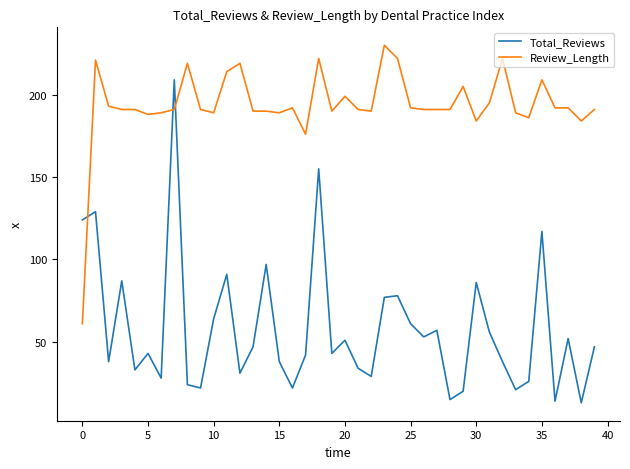

How many times do Review_Length and Total_Reviews cross each other?

3